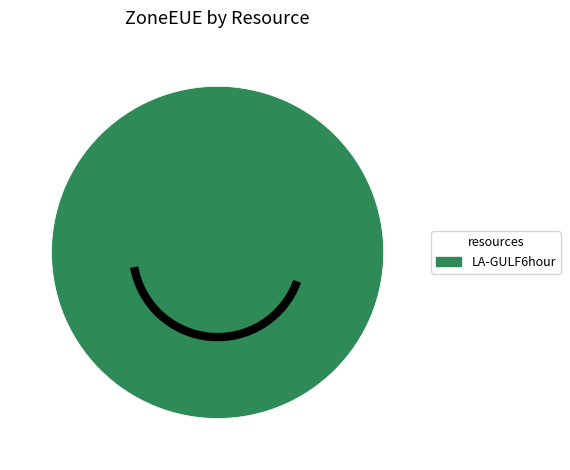

The LA-GULF6hour slice represents 100% of the pie. True or false?

True